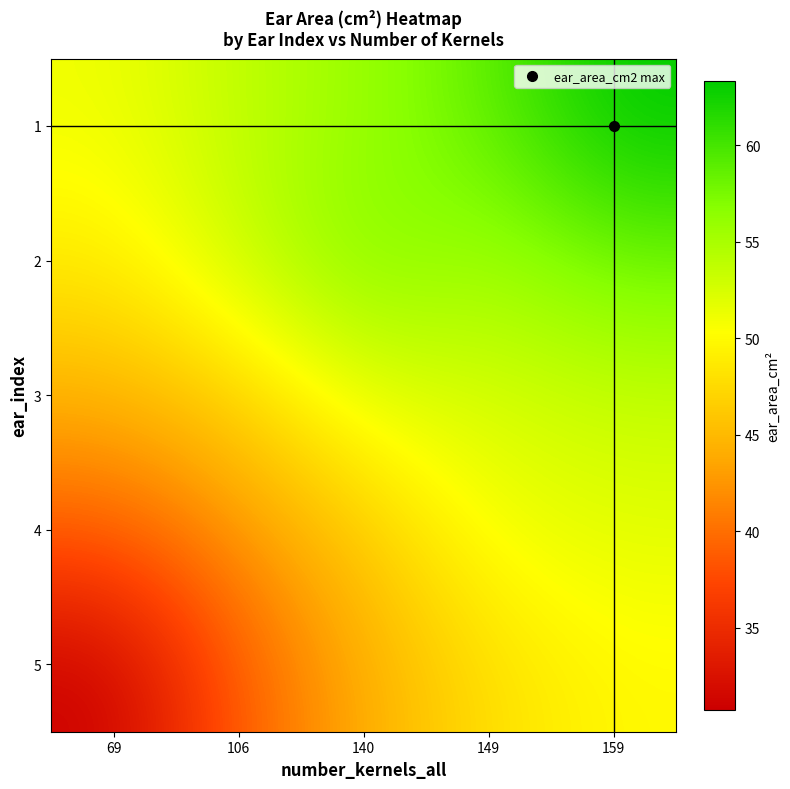

At which category is the sum across all series the highest?

159